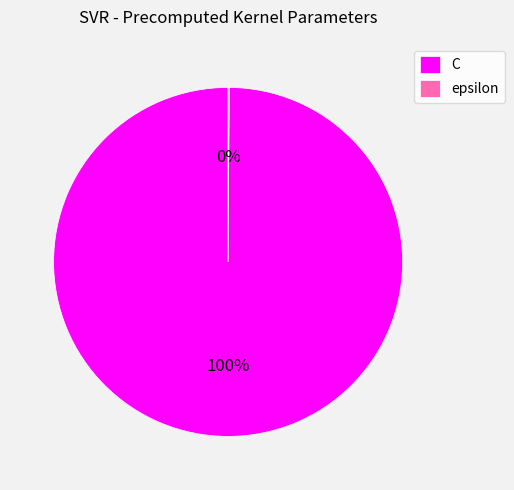

Is it true that C is 88% of the pie?

False